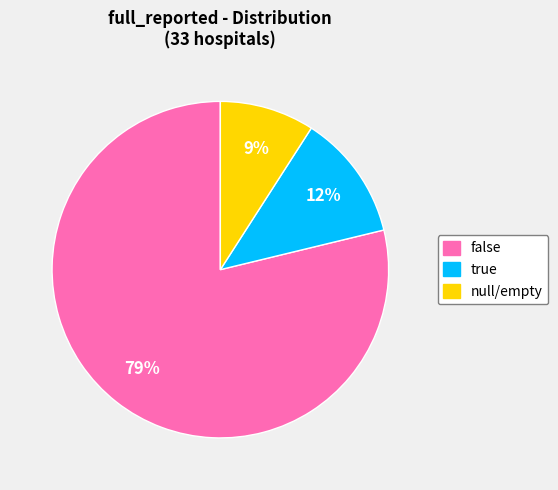

Which category accounts for the majority?

false